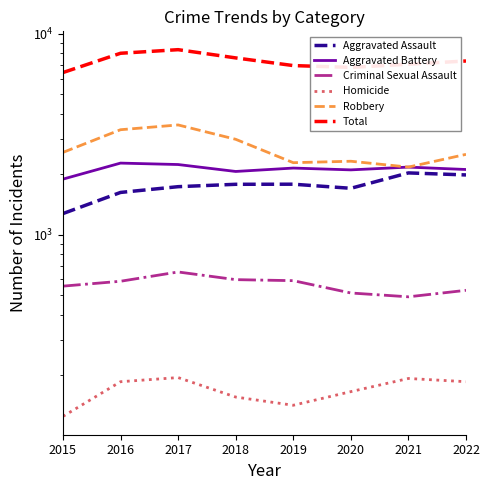

Rank the series at 2018 from lowest to highest value.

Homicide, Criminal Sexual Assault, Aggravated Assault, Aggravated Battery, Robbery, Total